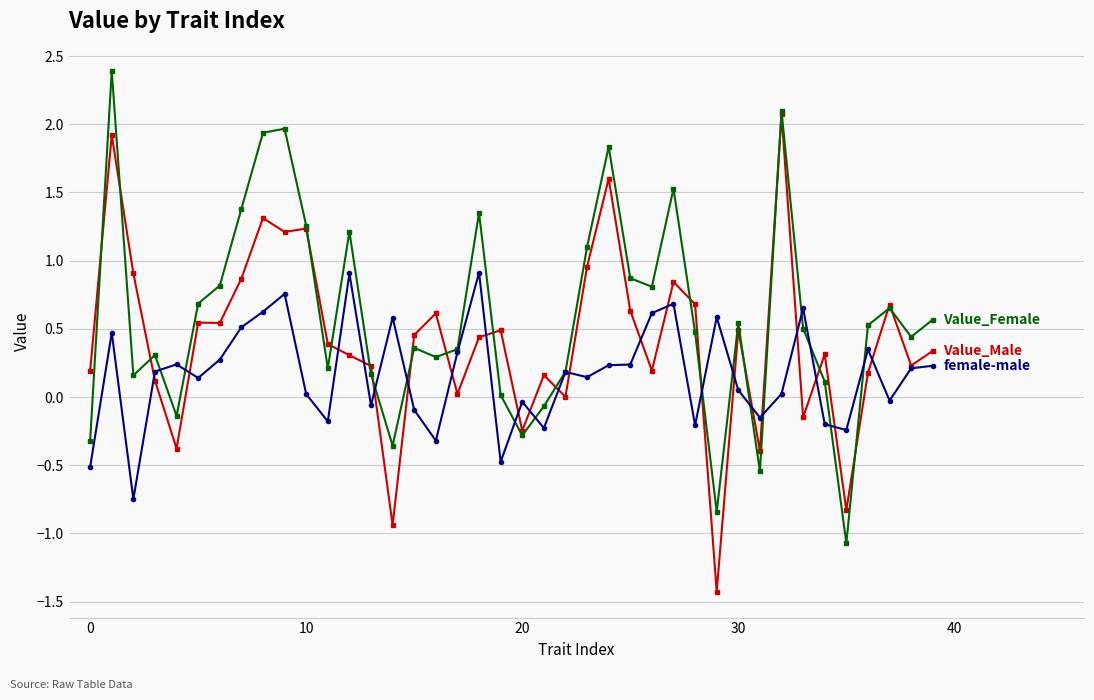

What is the smallest value displayed?

-1.4